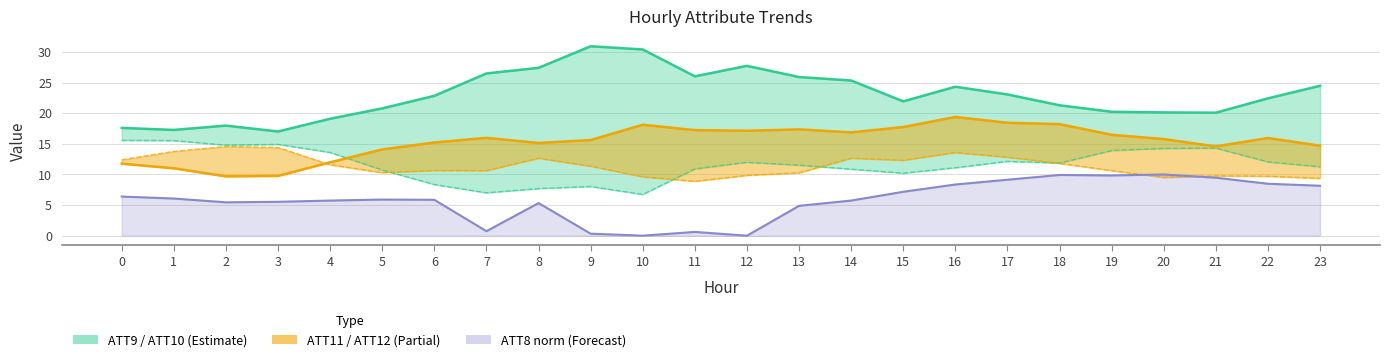

Reading right to left, transcribe all the data shown in this chart.

ATT9: 24.5	22.4	20.1	20.1	20.2	21.3	23.1	24.3	21.9	25.3	25.9	27.7	26.0	30.4	30.9	27.4	26.5	22.8	20.8	19.1	17.0	18.0	17.3	17.6
ATT10: 11.3	12.1	14.3	14.3	13.9	11.9	12.1	11.1	10.2	10.9	11.5	12.0	10.9	6.7	8.0	7.7	7.0	8.4	10.7	13.6	14.9	14.8	15.5	15.6
ATT11: 14.7	16.0	14.6	15.8	16.5	18.2	18.4	19.4	17.7	16.9	17.4	17.1	17.2	18.1	15.6	15.1	16.0	15.2	14.1	12.0	9.8	9.7	11.0	11.8
ATT12: 9.4	9.7	9.8	9.5	10.6	11.8	12.8	13.6	12.3	12.7	10.3	9.9	8.9	9.6	11.4	12.7	10.6	10.7	10.3	11.6	14.4	14.6	13.8	12.4
ATT8 norm: 8.2	8.5	9.5	10.0	9.8	9.9	9.1	8.4	7.2	5.7	4.9	0.0	0.6	0.0	0.3	5.3	0.7	5.9	5.9	5.7	5.5	5.5	6.1	6.4